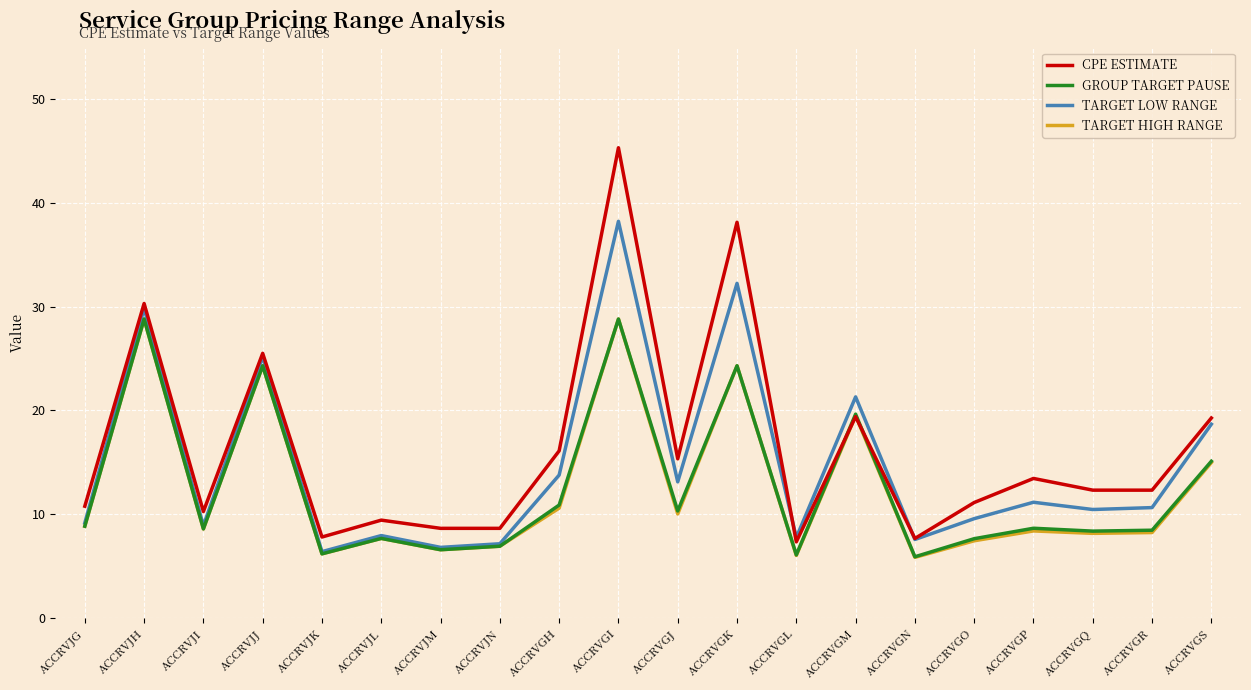

How many interior local valleys does the TARGET HIGH RANGE series have?

7